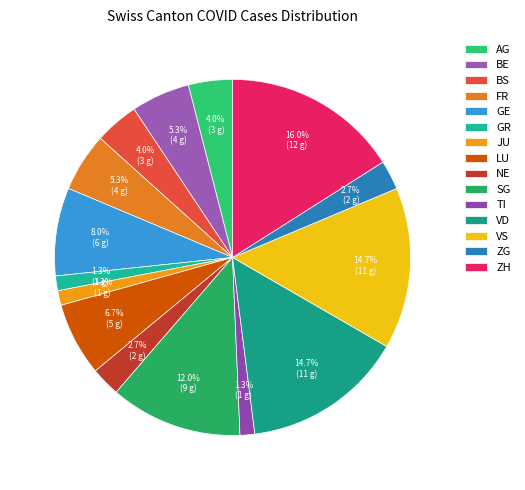

How many segments does this pie chart have?

15